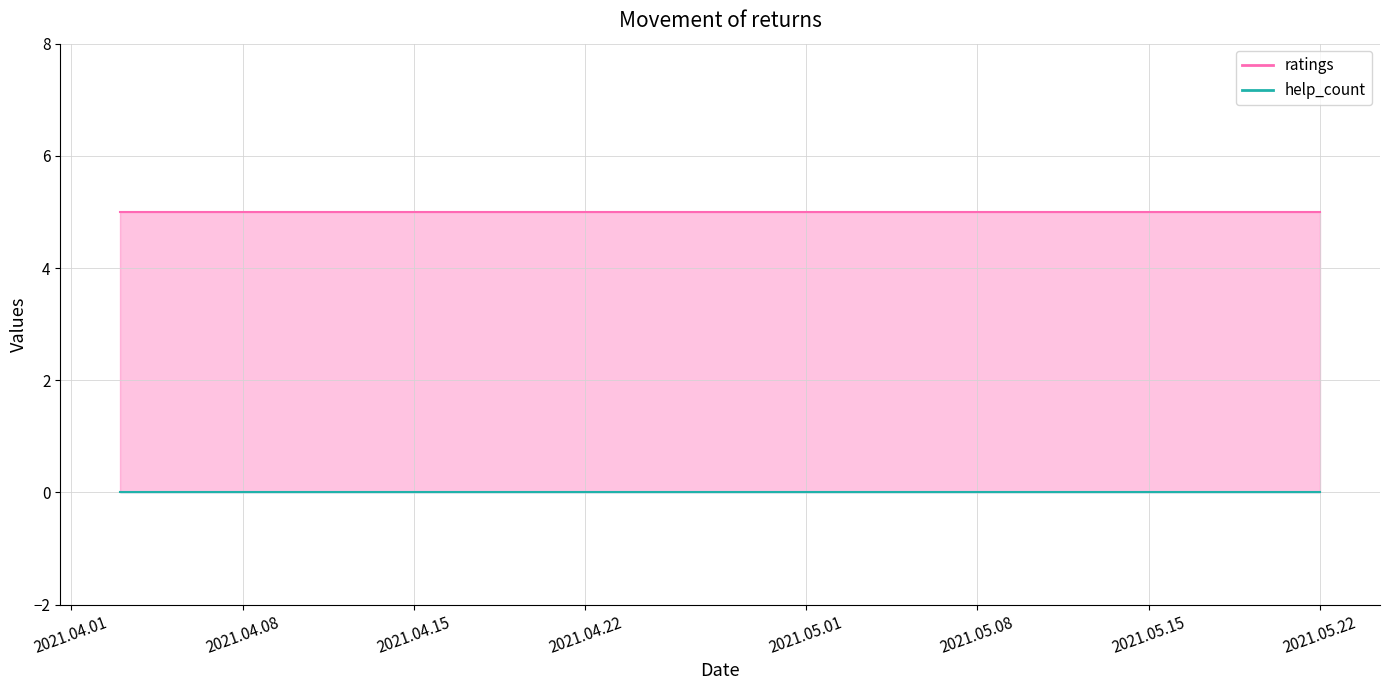

True or false: help_count line and ratings line cross at least once.

False